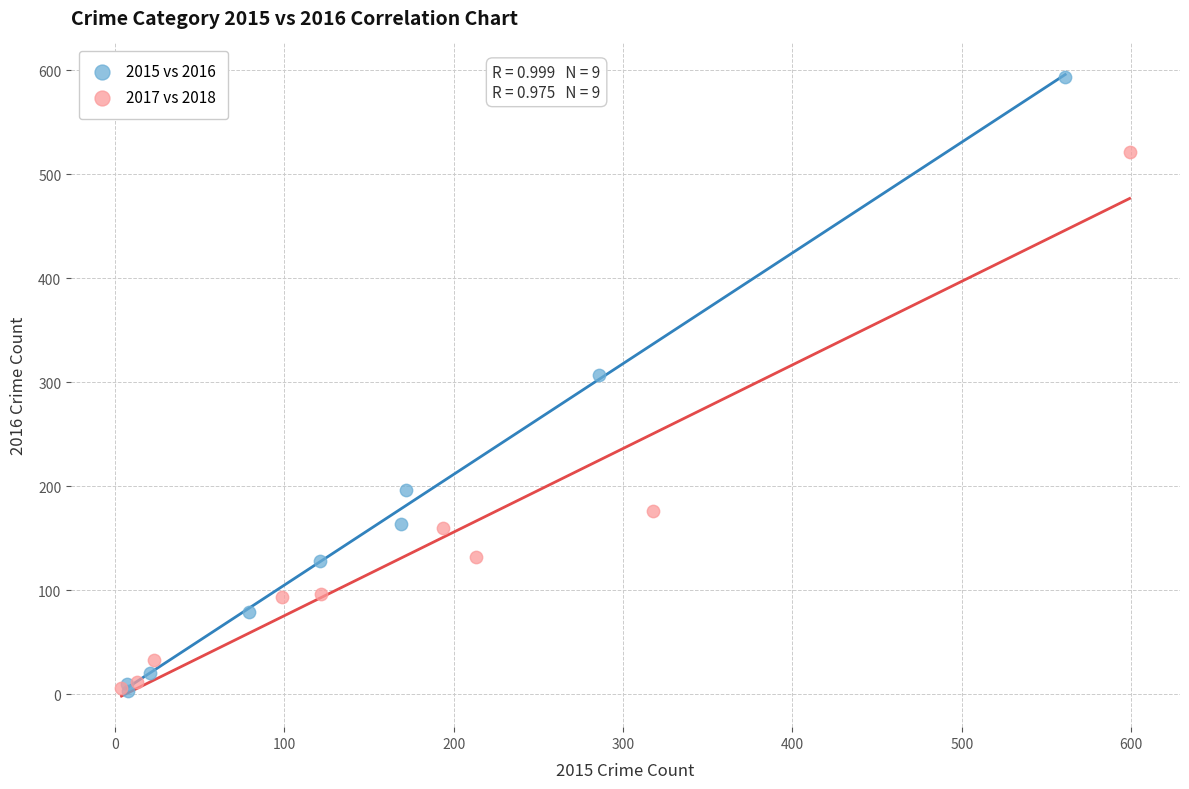

Which series has the largest Y range (max minus min)?

2015 vs 2016